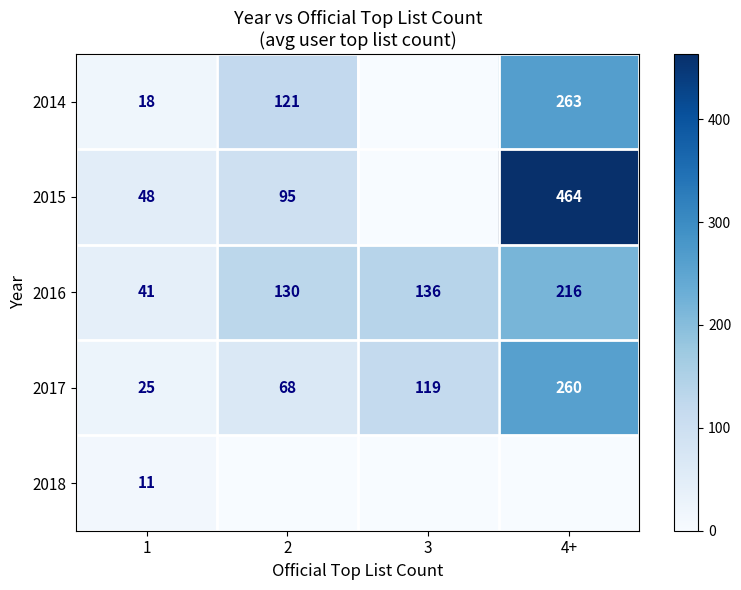

At which label does 2016 reach its peak?

4+